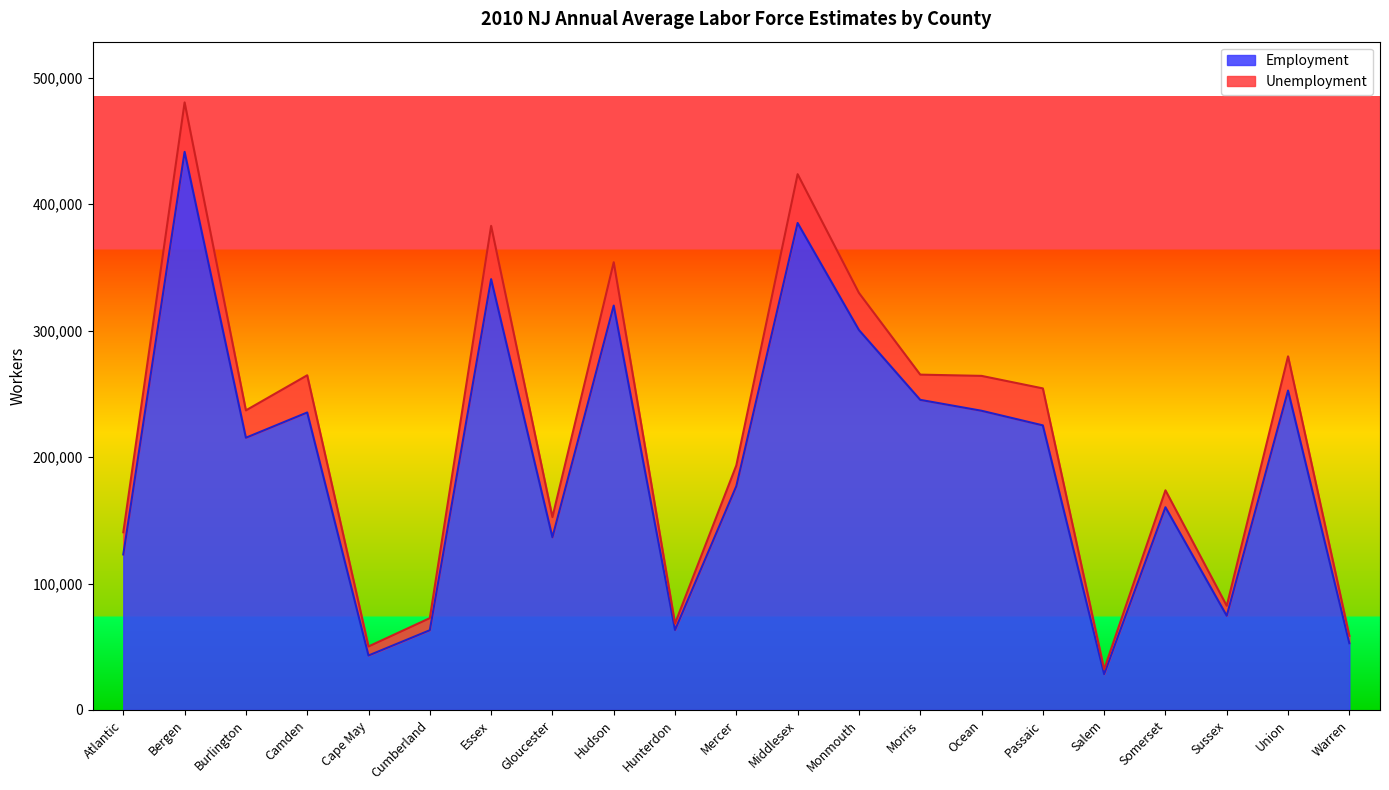

What position from the left is Atlantic?

1